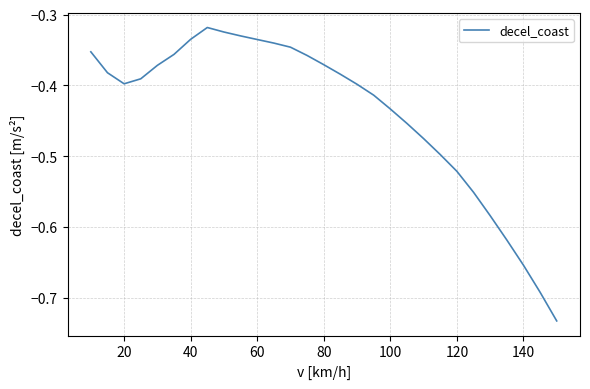

What is the difference between the maximum and minimum values?

0.4